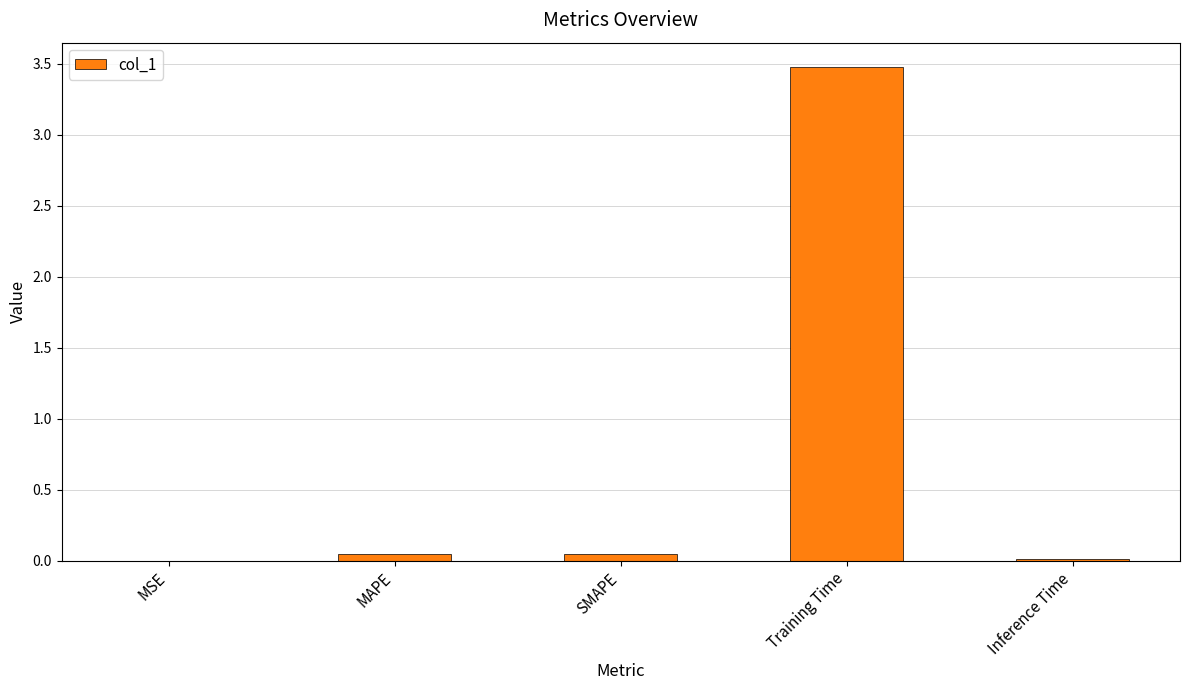

Are the bars horizontal?

No